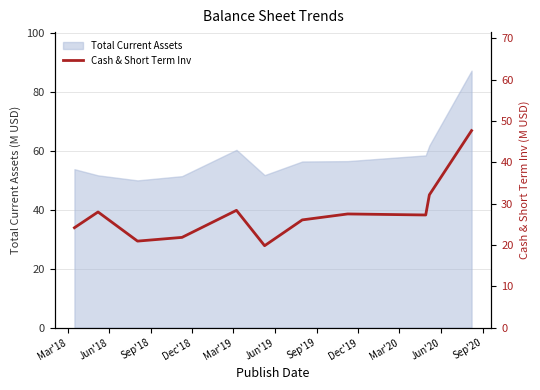

At which category does the data reach its first local peak?

Jun'18